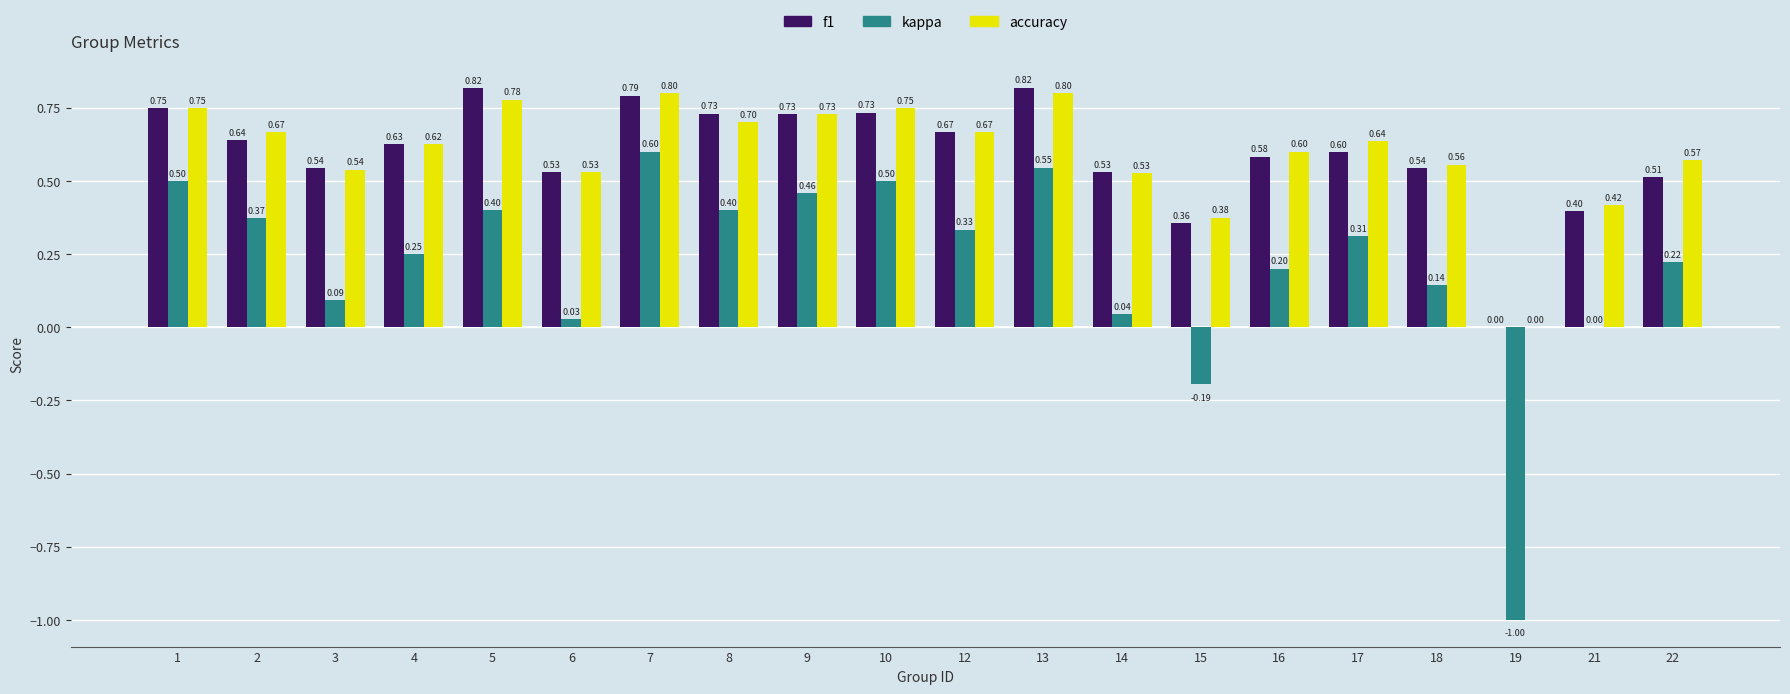

What is the maximum value shown in the chart?

0.8